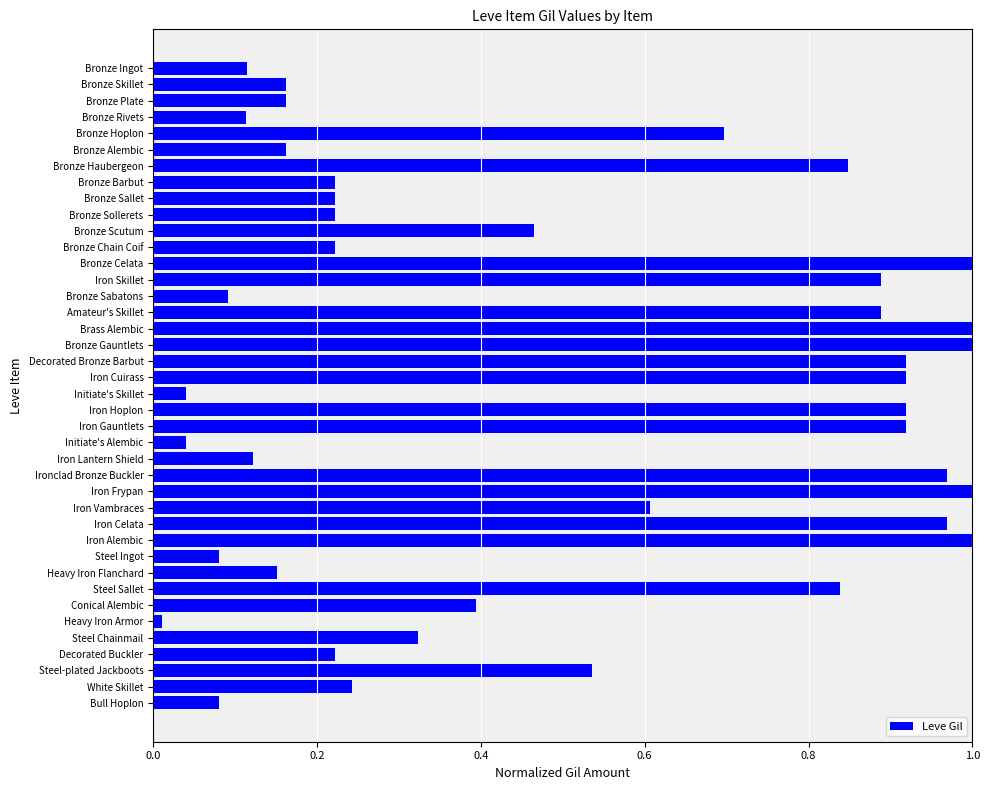

What is the sum of all values?

19.8